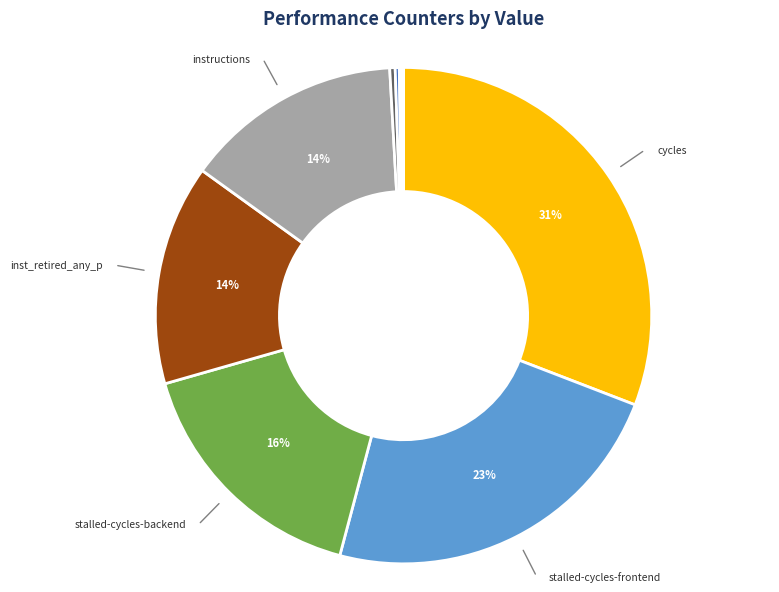

To the nearest percent, what is the average slice percentage?

10%